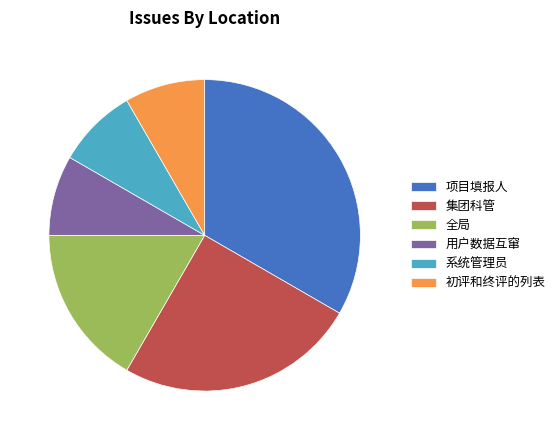

Between 项目填报人 and 初评和终评的列表, which is larger?

项目填报人